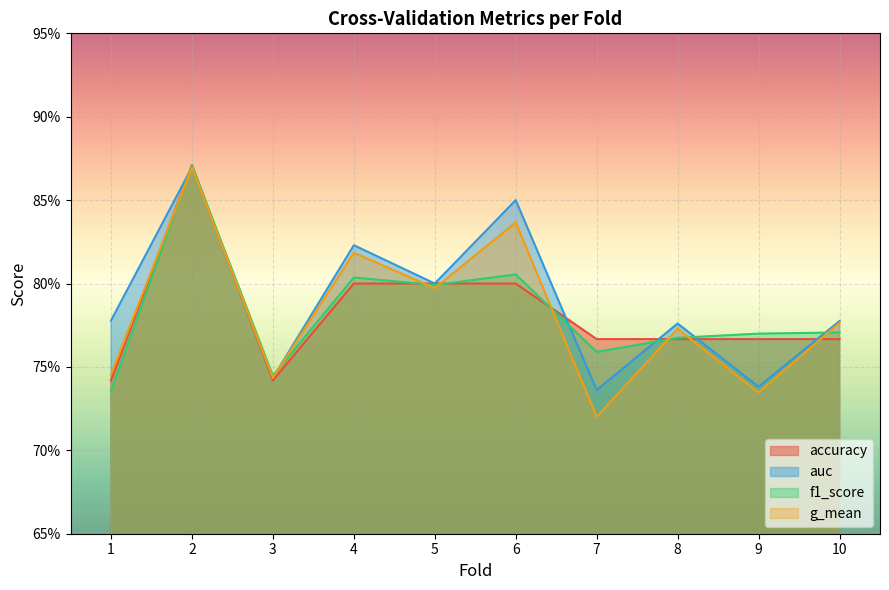

What is the maximum value shown in the chart?

0.9